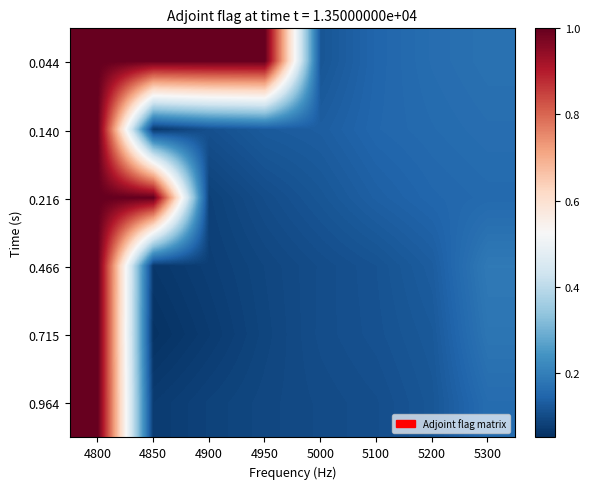

Which has a higher value, 4900 or 4950?

4900